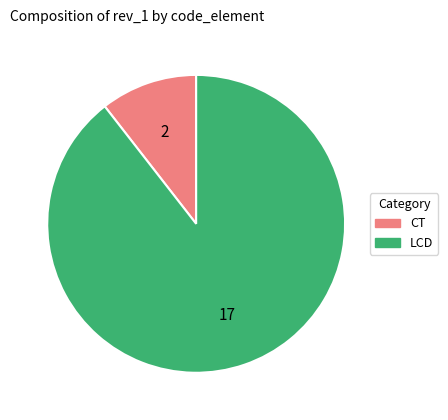

Combined, do CT and LCD account for over 50%?

Yes